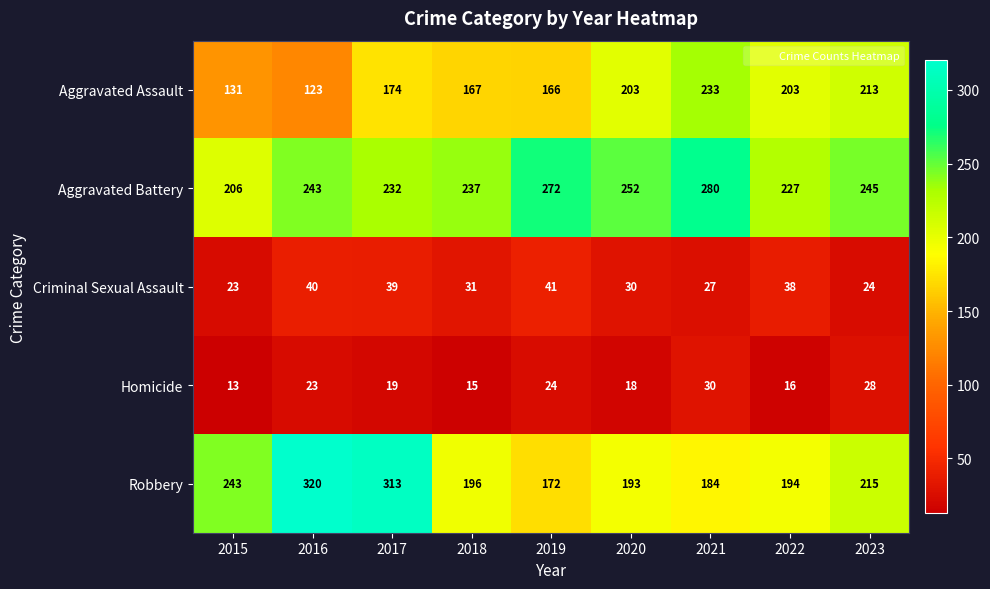

Read the Criminal Sexual Assault value at 2022.

38